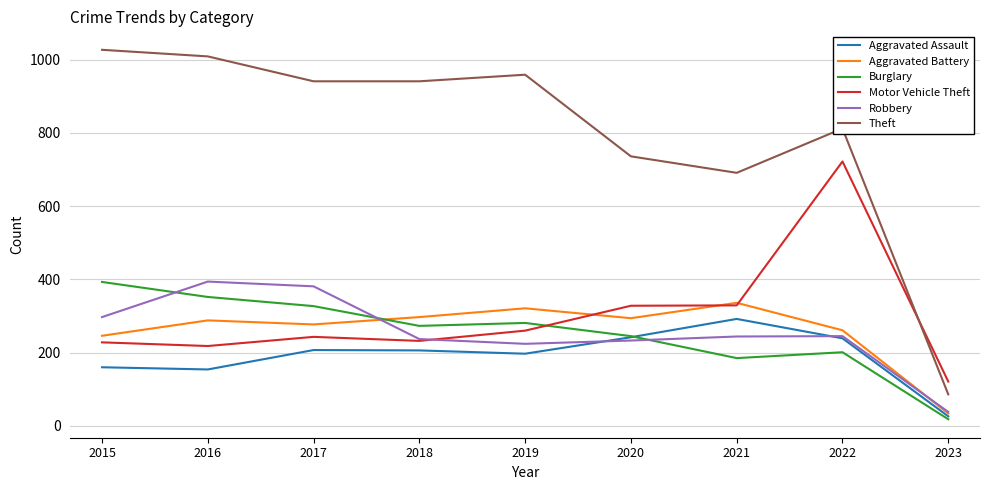

What is the sum of all Motor Vehicle Theft values?

2681